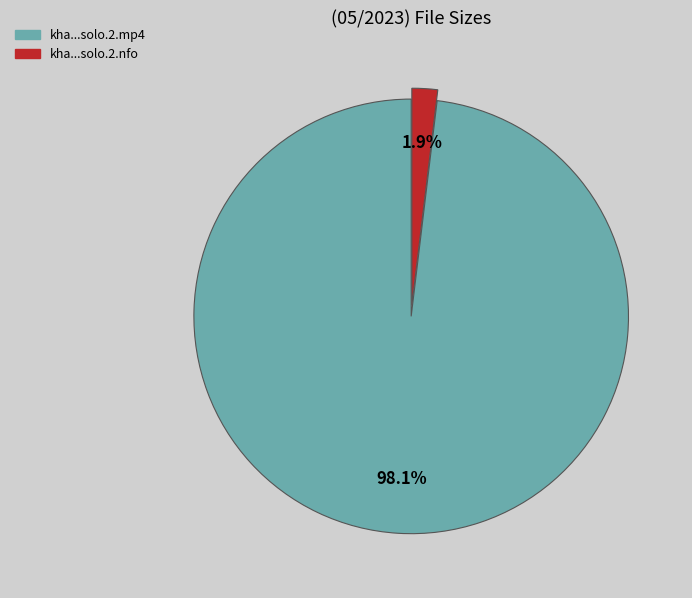

Does any single category account for the majority?

Yes